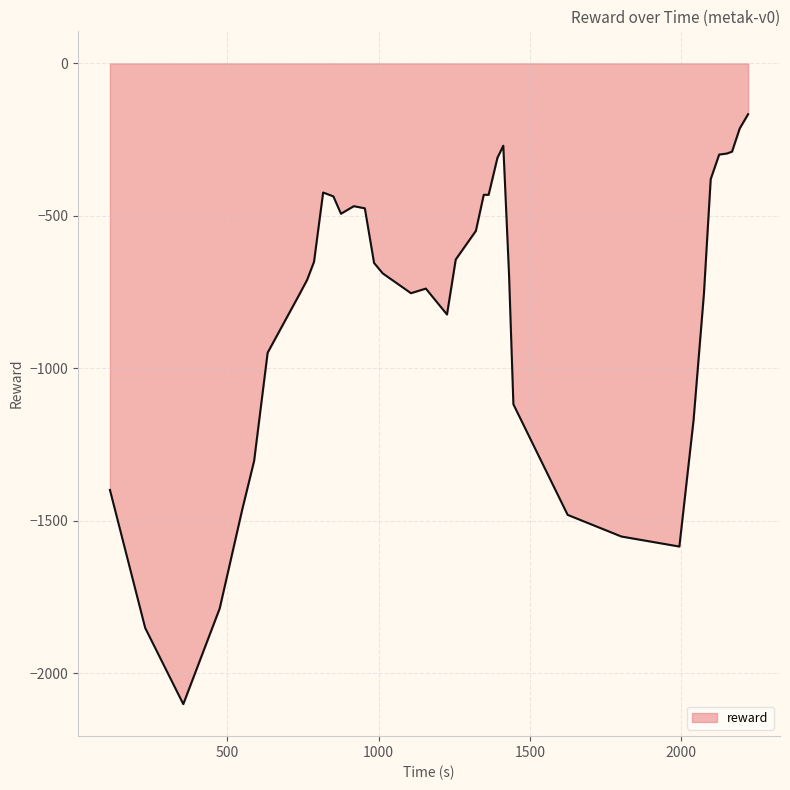

What is the greatest value displayed?

-166.8